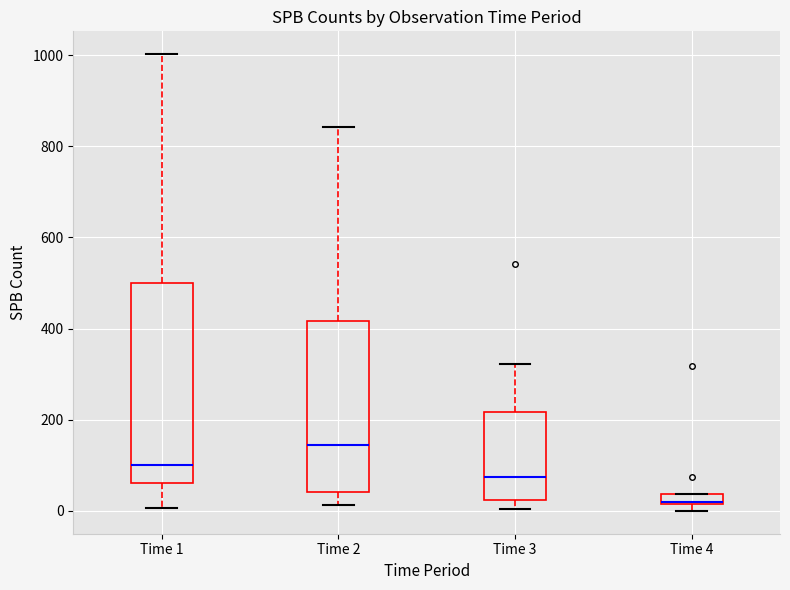

Where does the median line of the box for Time 3 sit on the y-axis? The values are not printed on the chart, so give them approximately, as read against the axis.

80